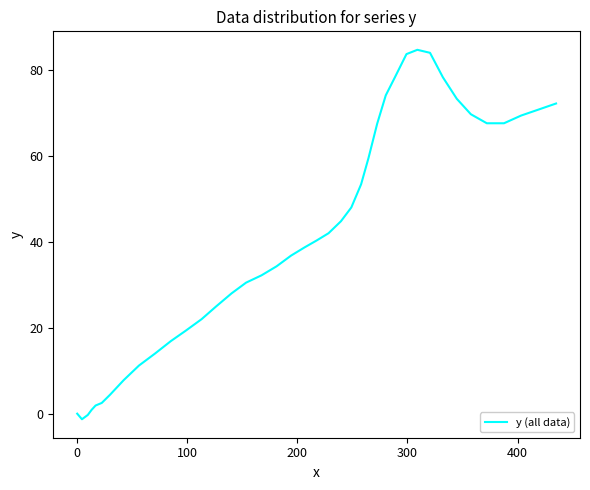

What is the difference between the maximum and minimum values?

86.0